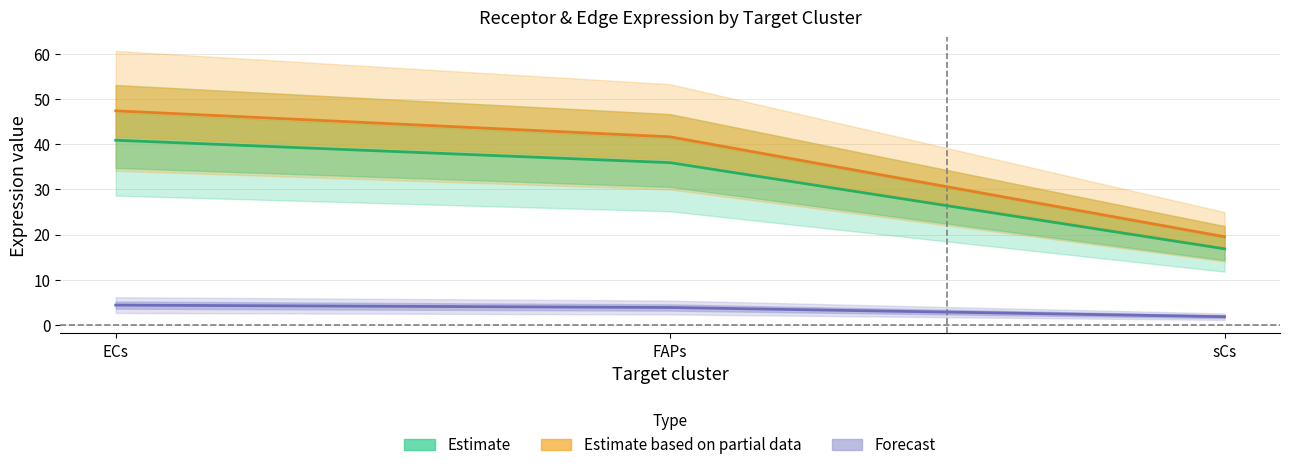

At which category is the sum across all series the highest?

ECs